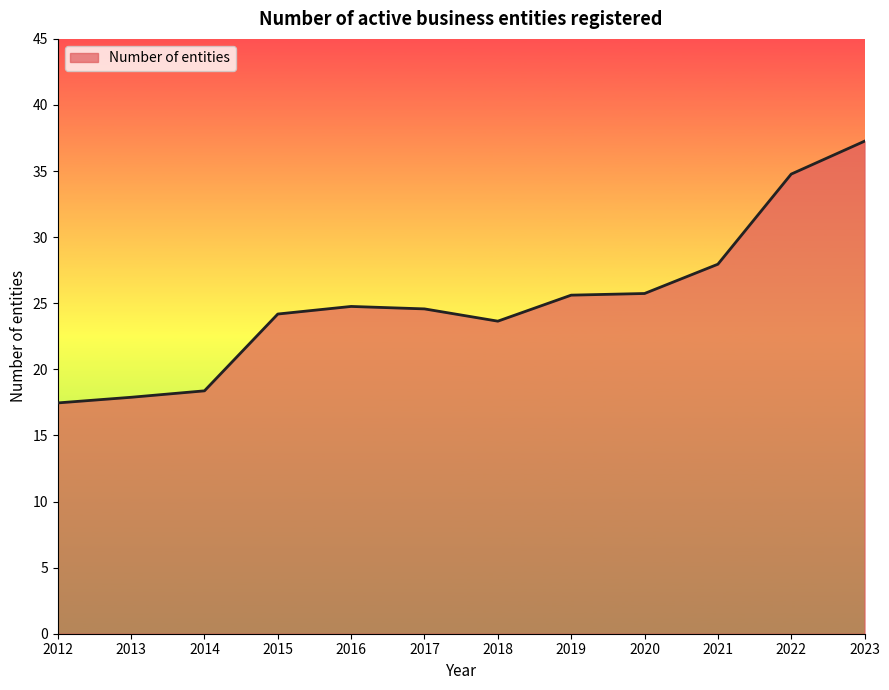

Which category has the highest value across all series?

2023